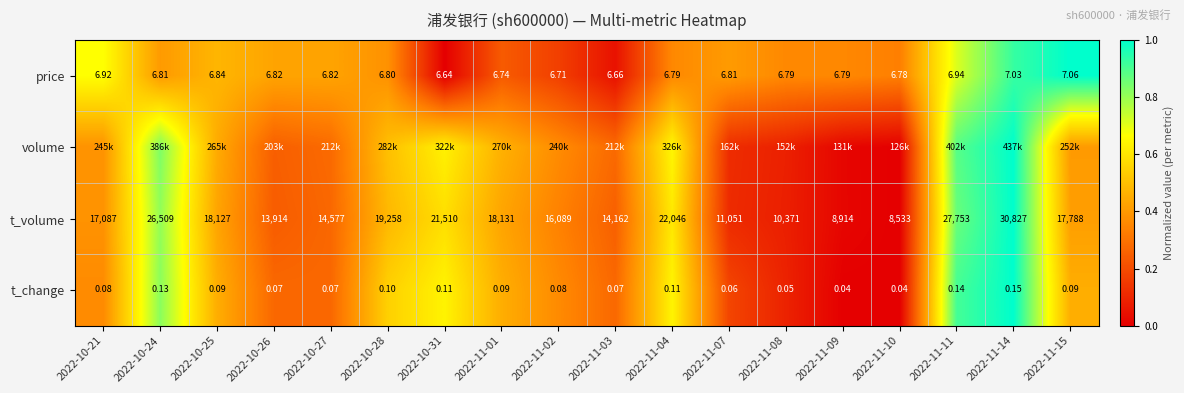

At how many categories does at least one series exceed 0?

18